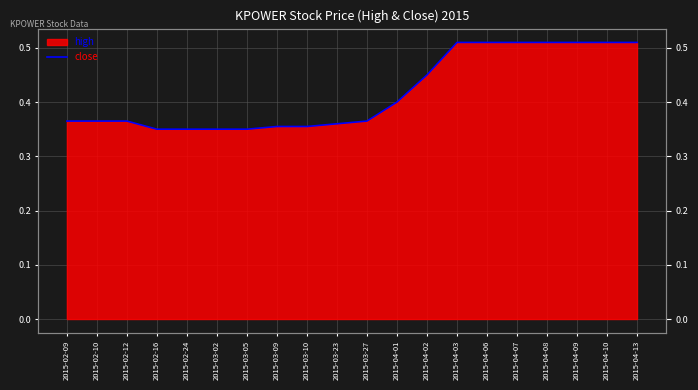

How many values are between 0 and 1?

20